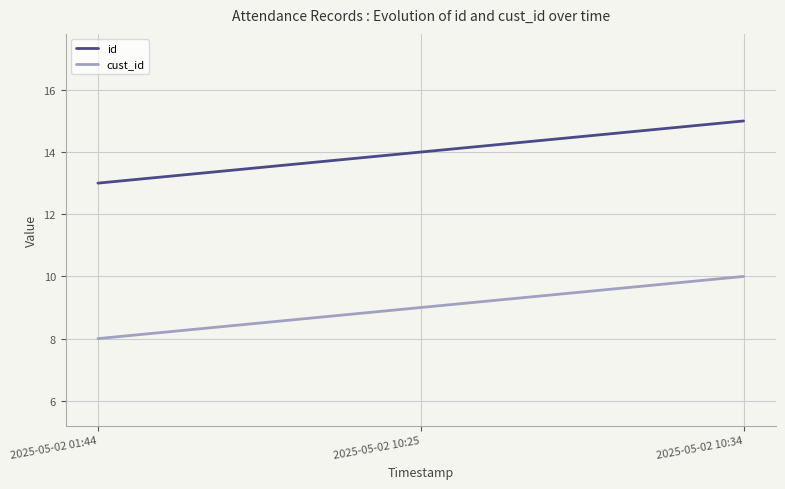

What is the total value across all series at 2025-05-02 10:34?

25